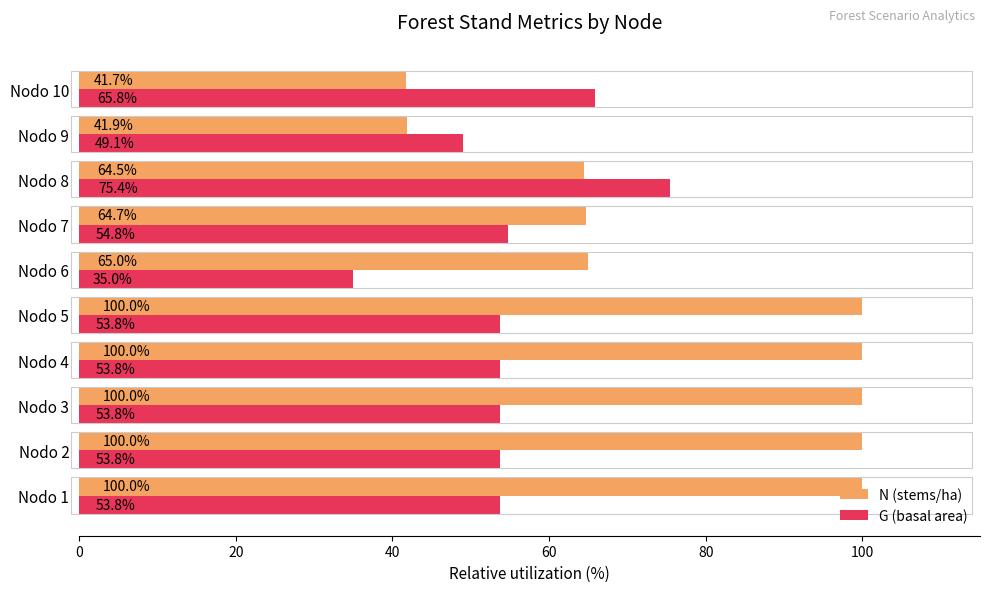

The N (stems/ha) series shows 65.0 at Nodo 6. True or false?

True